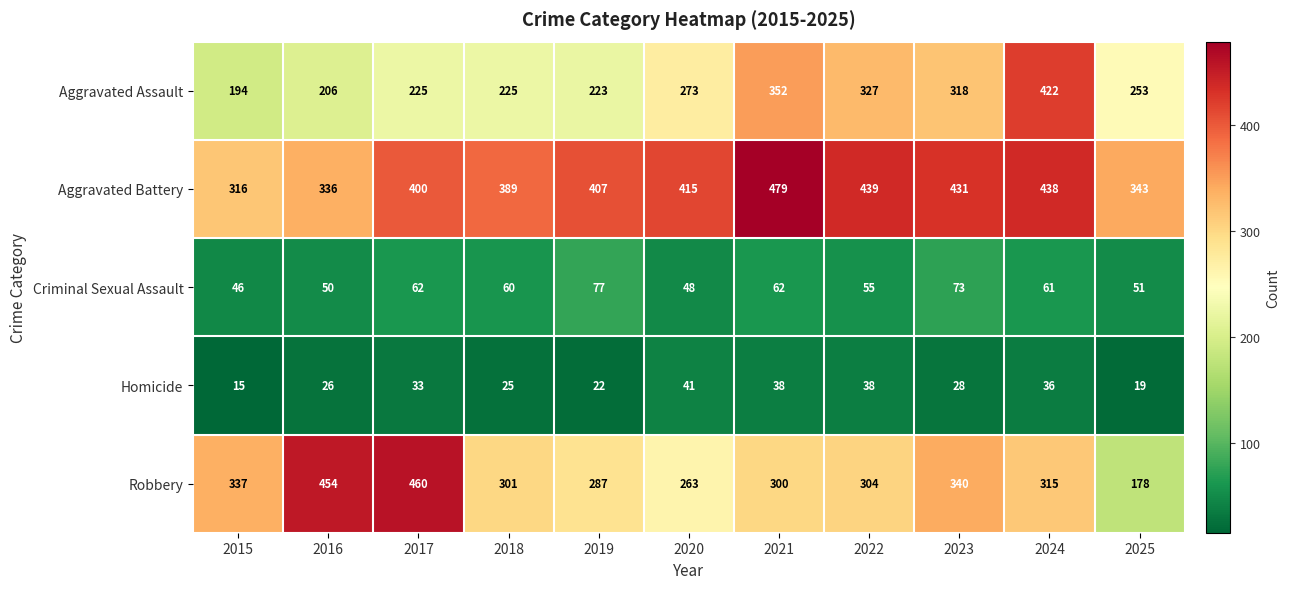

Where is Homicide nearest to the value 28?

2023